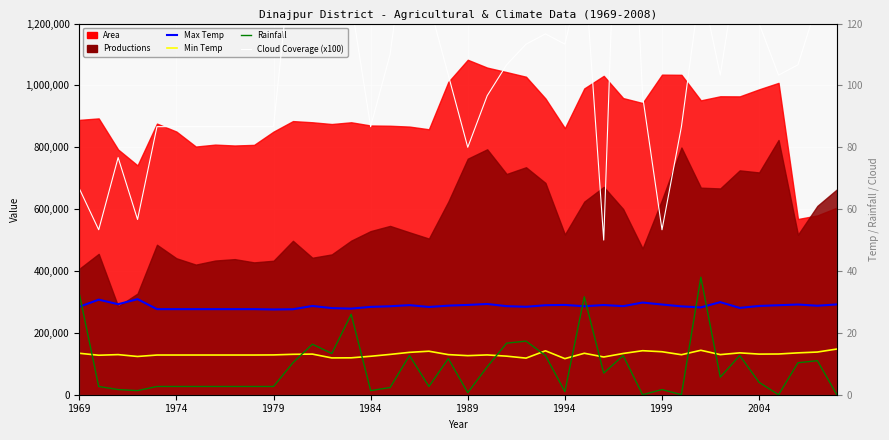

Read the Rainfall value at 1979.

2.7